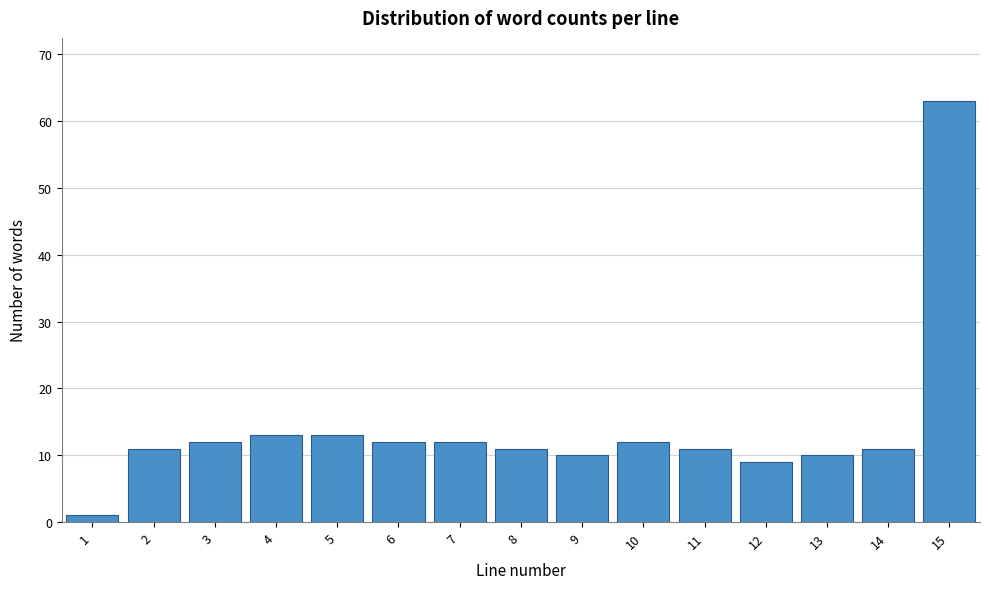

Reading right to left, extract all data points from this chart.

63	11	10	9	11	12	10	11	12	12	13	13	12	11	1